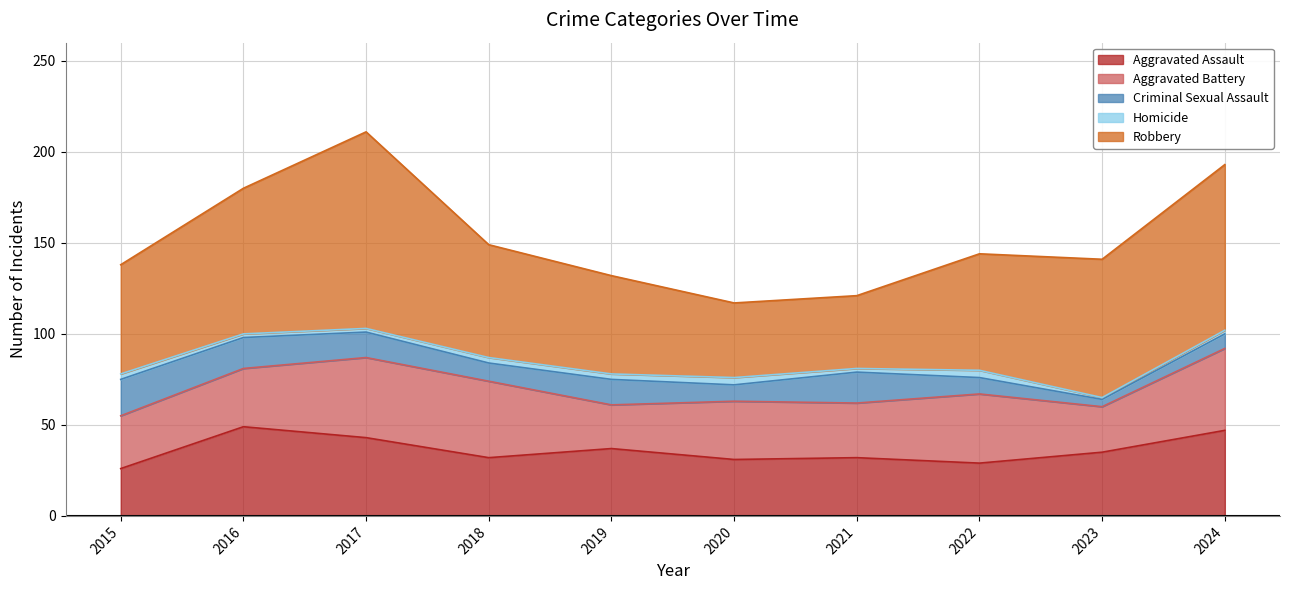

At 2018, list the series in order from smallest to largest.

Homicide, Criminal Sexual Assault, Aggravated Assault, Aggravated Battery, Robbery